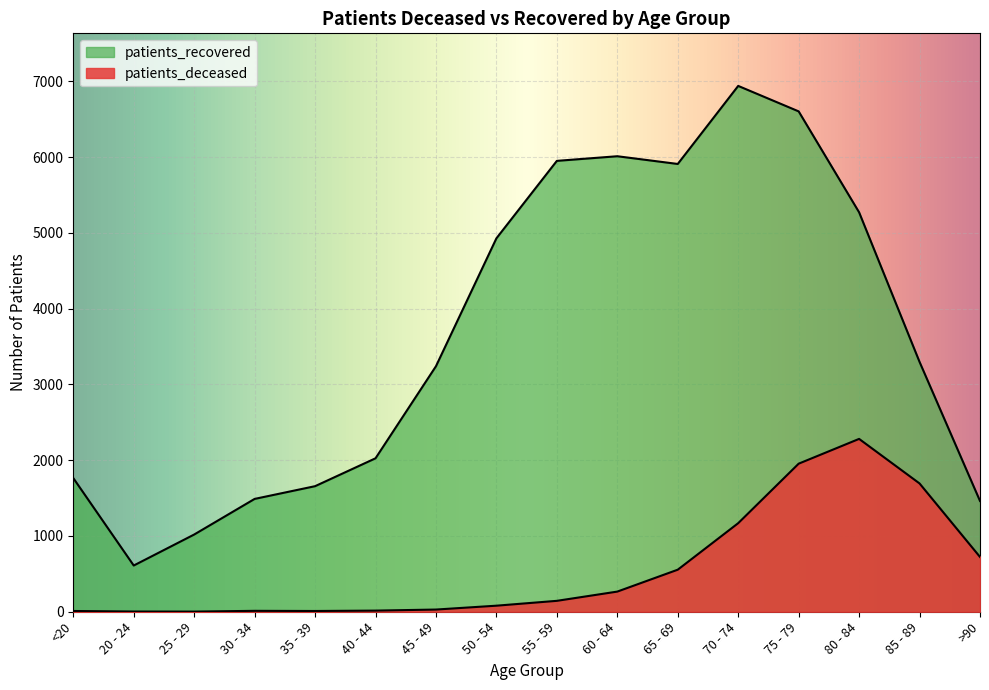

What is the difference between the patients_deceased values at 60 - 64 and 40 - 44?

251